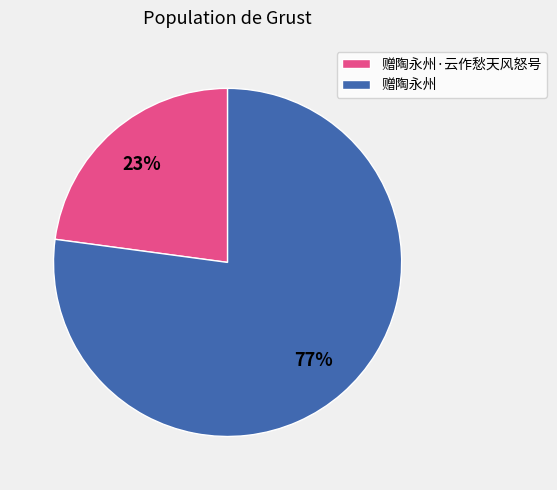

To the nearest percent, what portion does 赠陶永州 represent?

77%